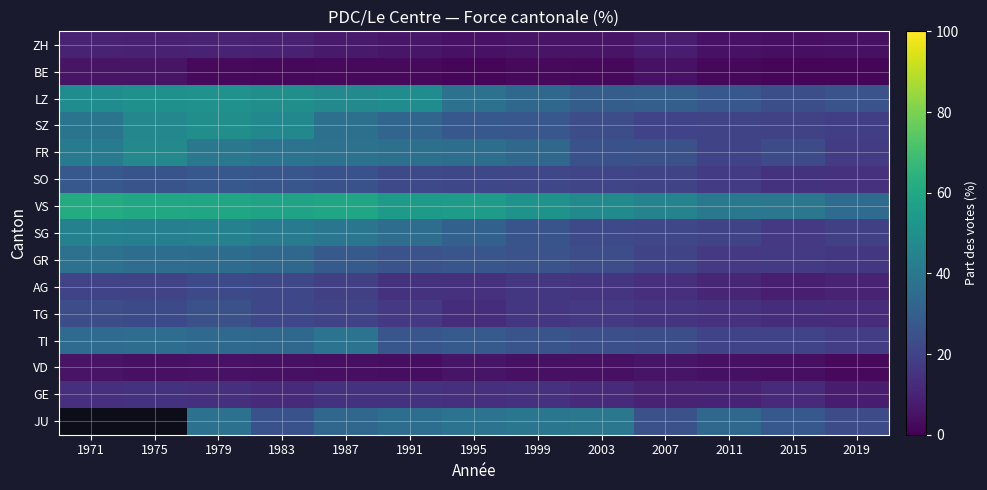

What is the average value of the FR series?

32.4